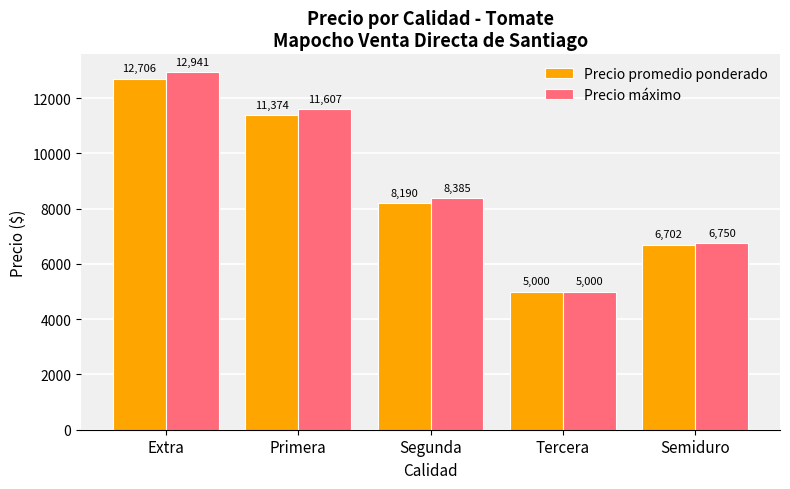

Reading left to right, transcribe all the data shown in this chart.

Precio promedio ponderado: Extra=12706	Primera=11374	Segunda=8190	Tercera=5000	Semiduro=6702
Precio máximo: Extra=12941	Primera=11607	Segunda=8385	Tercera=5000	Semiduro=6750